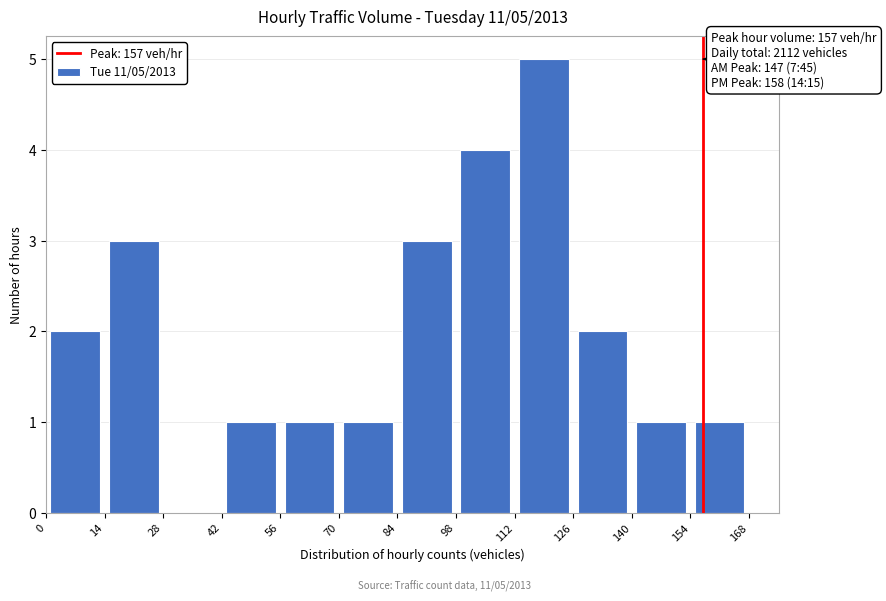

Over which range of the x-axis is the bar tallest?

112 to 126